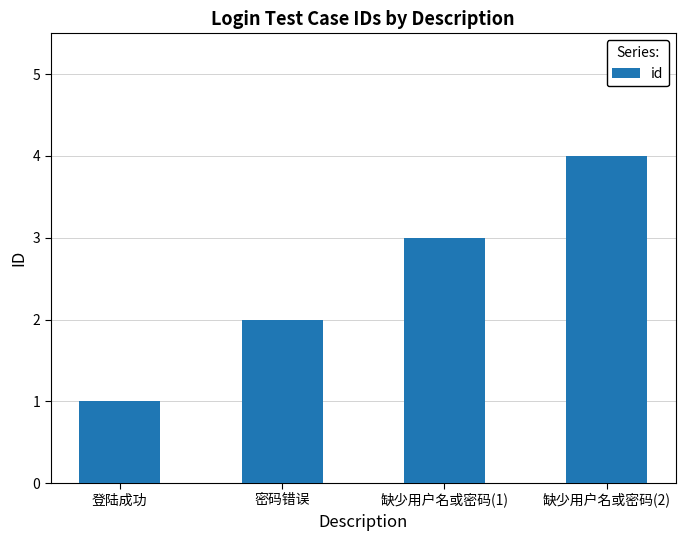

How many data points are less than 3?

2